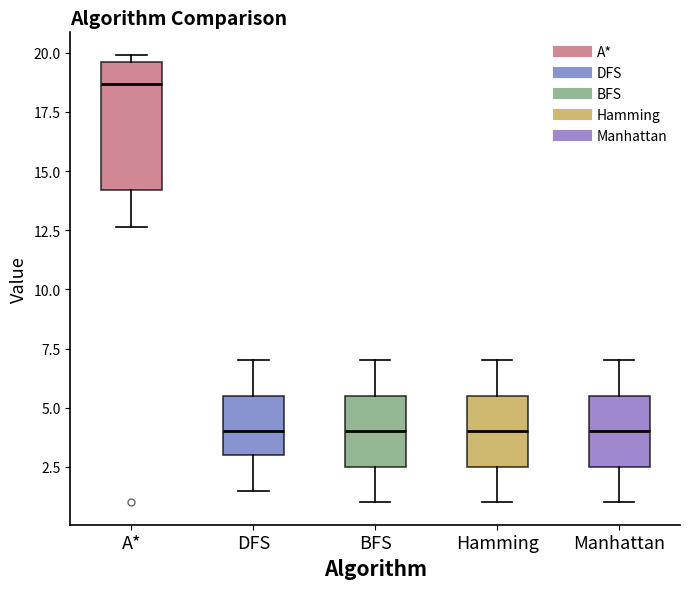

Which box has the highest median line?

A*